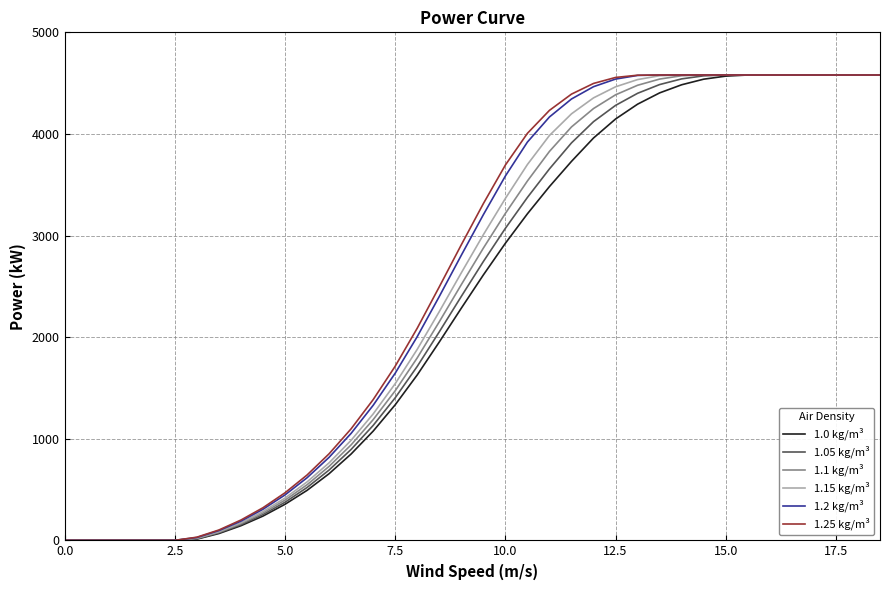

What is the maximum value shown in the chart?

4580